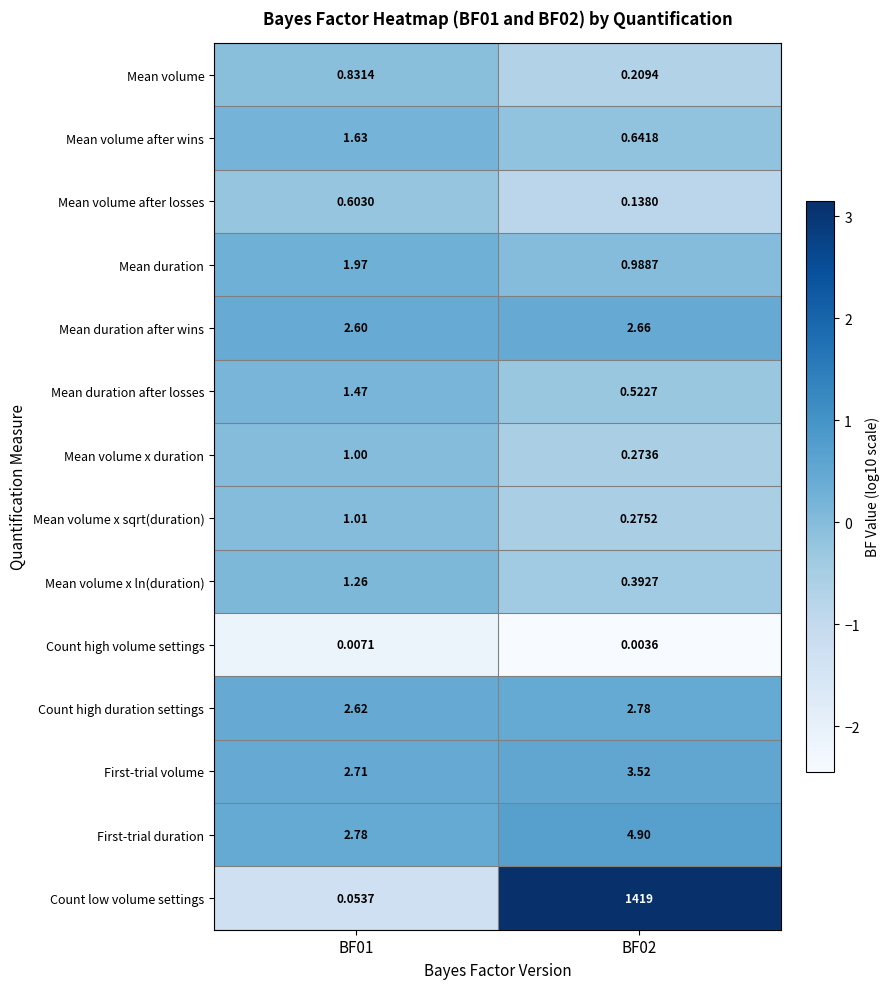

Is the value of Count high volume settings at BF02 greater than the value of First-trial volume at BF02?

No